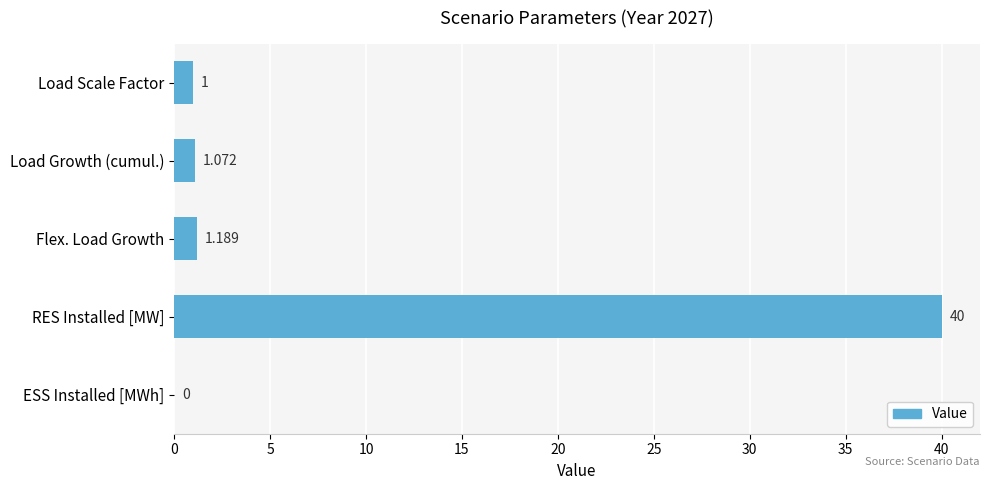

Between Flex. Load Growth and Load Growth (cumul.), which is larger?

Flex. Load Growth